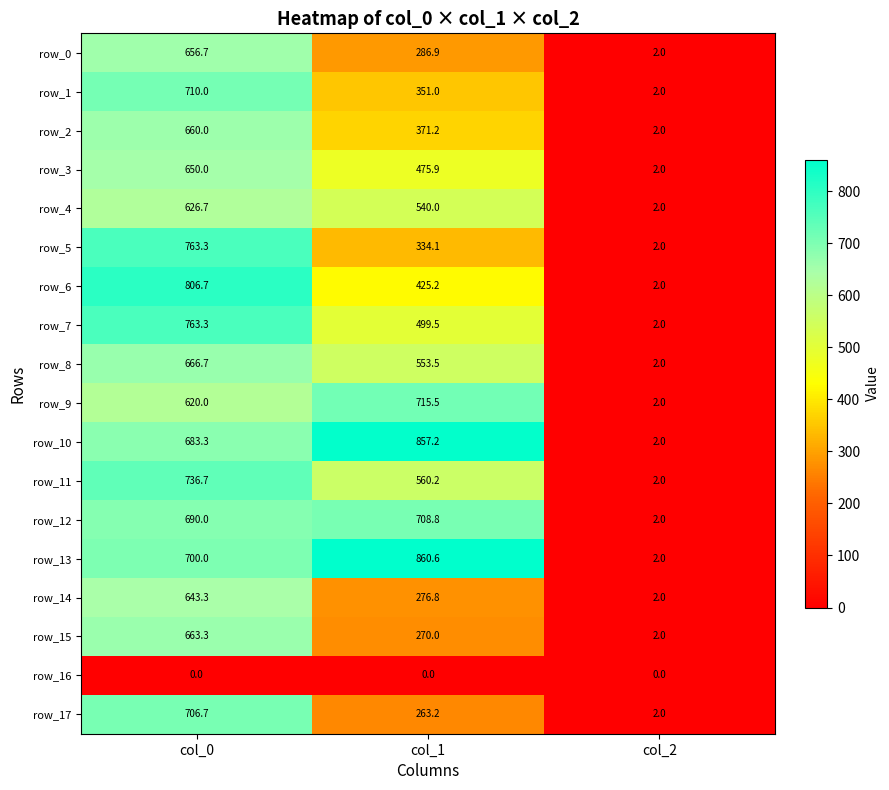

What is the difference between the maximum and second lowest values in the row_17 series?

443.5